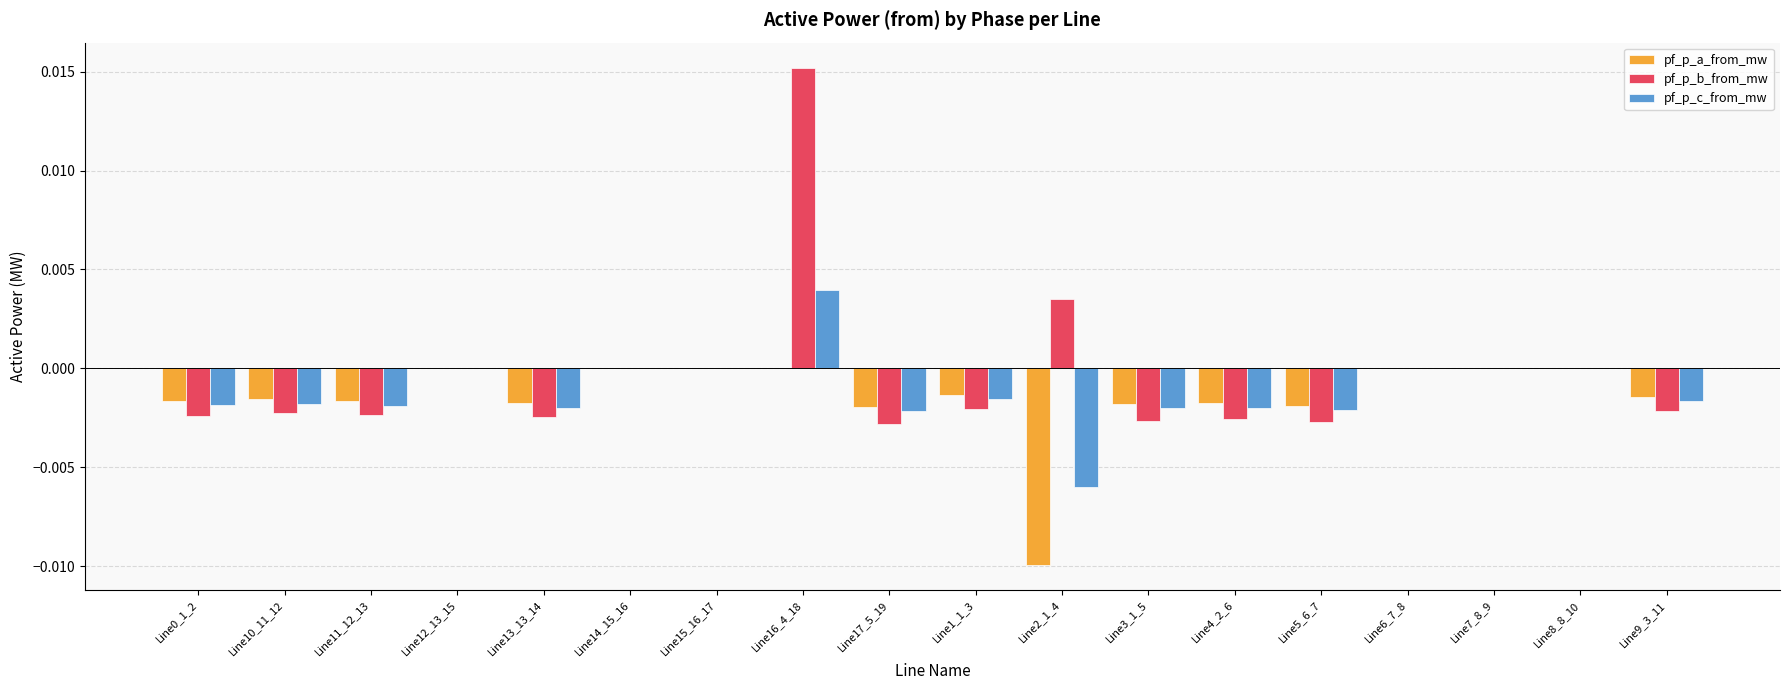

Is the value of pf_p_b_from_mw at Line16_4_18 greater than the value of pf_p_a_from_mw at Line13_13_14?

Yes